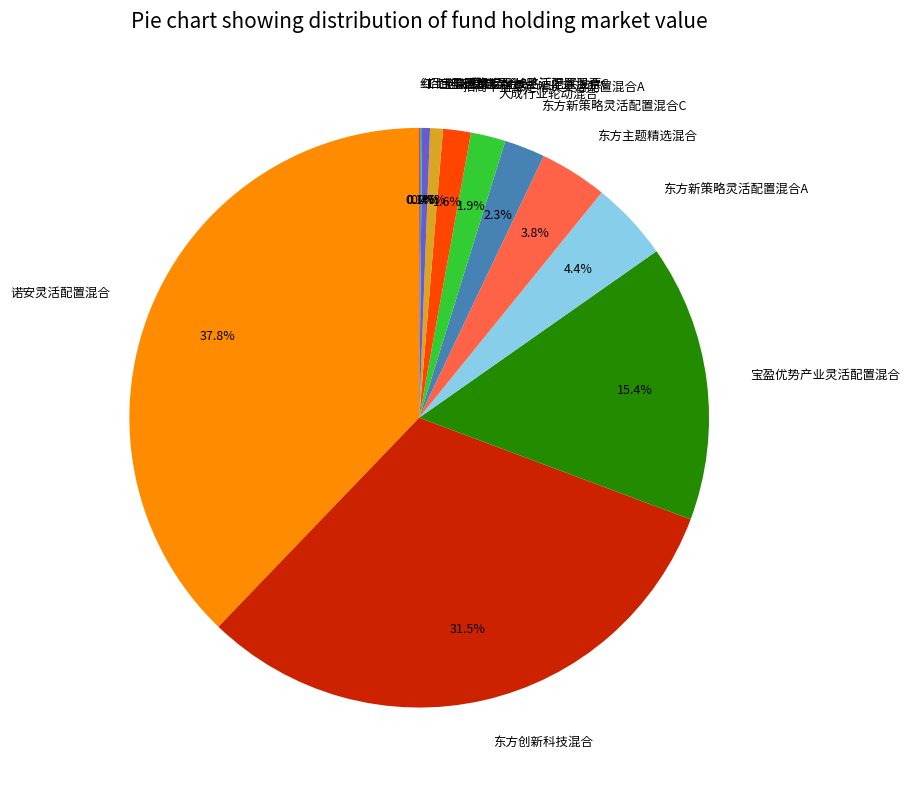

Which slice is the largest?

诺安灵活配置混合